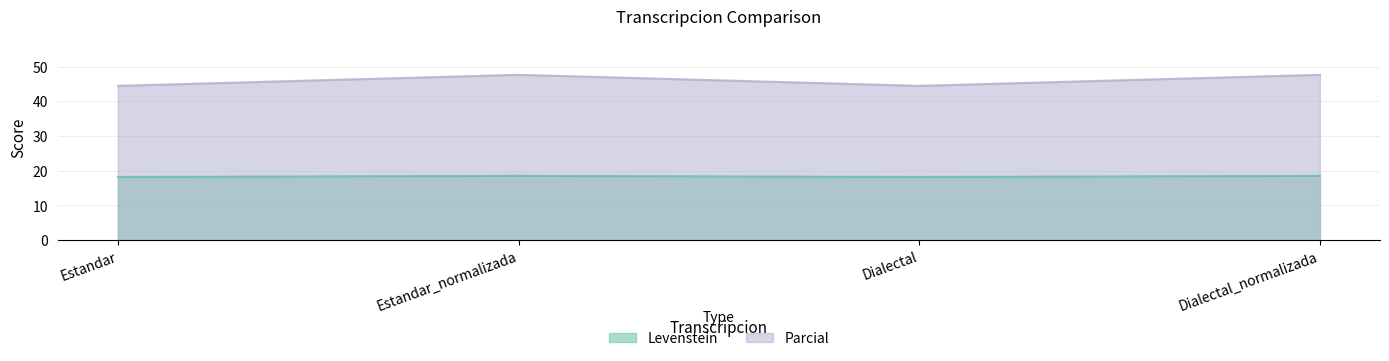

What is the difference between the maximum and minimum values in the Parcial series?

3.2